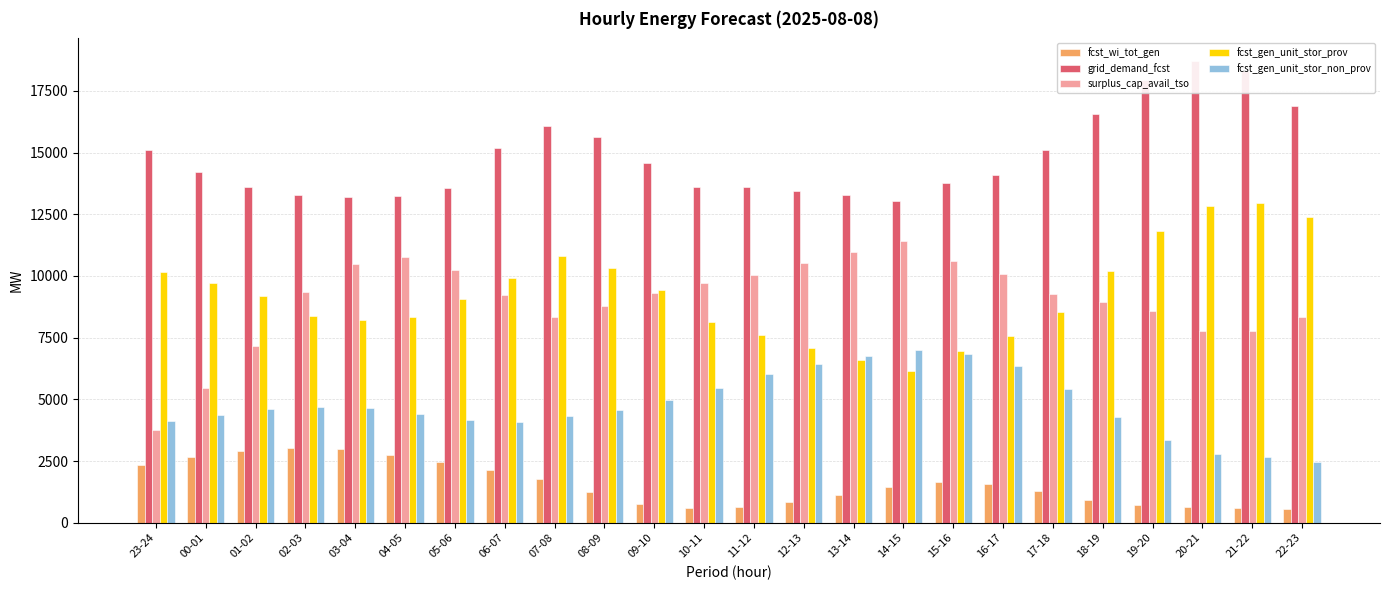

At which category is the sum across all series the highest?

20-21